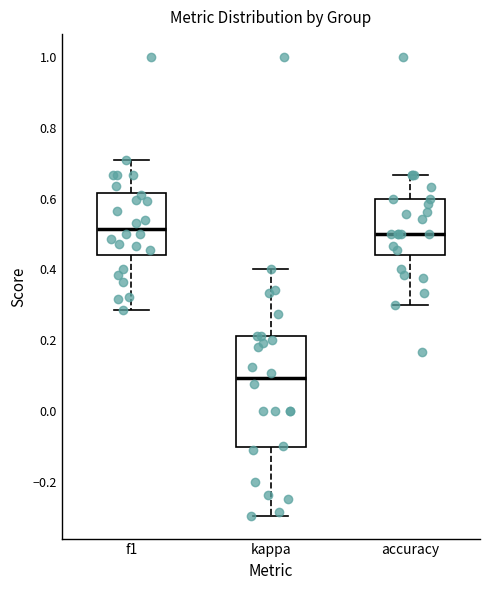

Where does the lower whisker of the box for f1 end on the y-axis? The values are not printed on the chart, so give them approximately, as read against the axis.

0.28